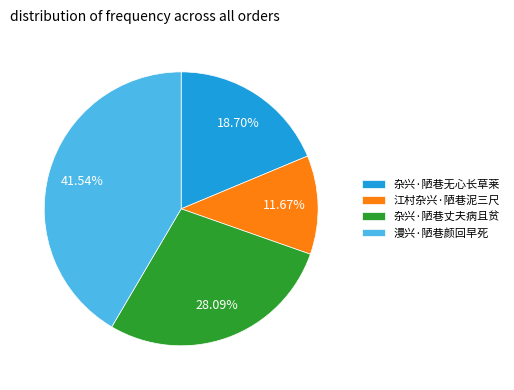

What is the ratio of the value at 杂兴·陋巷丈夫病且贫 to the value at 漫兴·陋巷颜回早死?

0.7